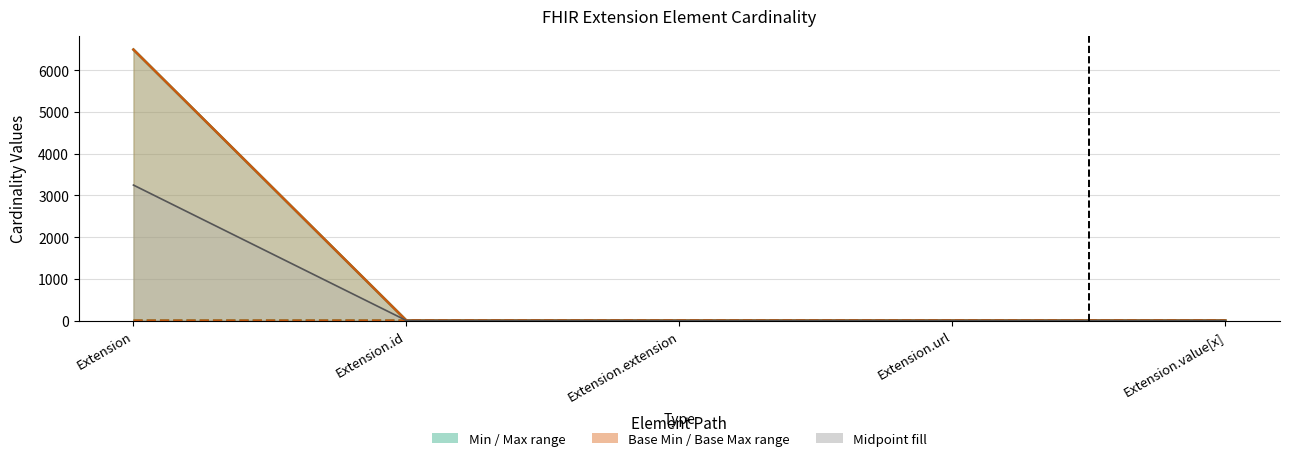

Rank the series by their maximum value, from highest to lowest.

Max, Base Max, Midpoint